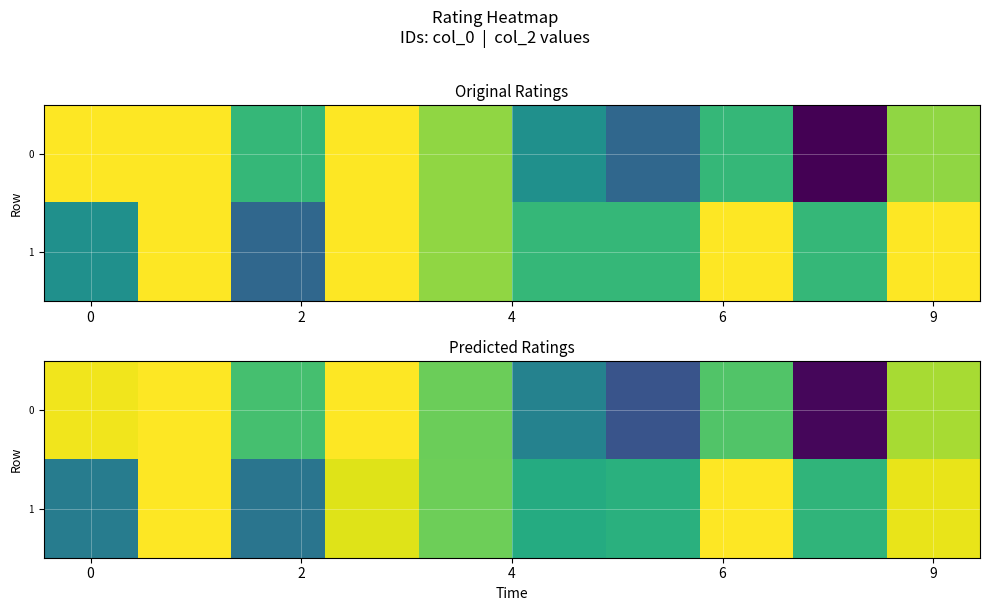

Between 8 and 5, which is larger?

5